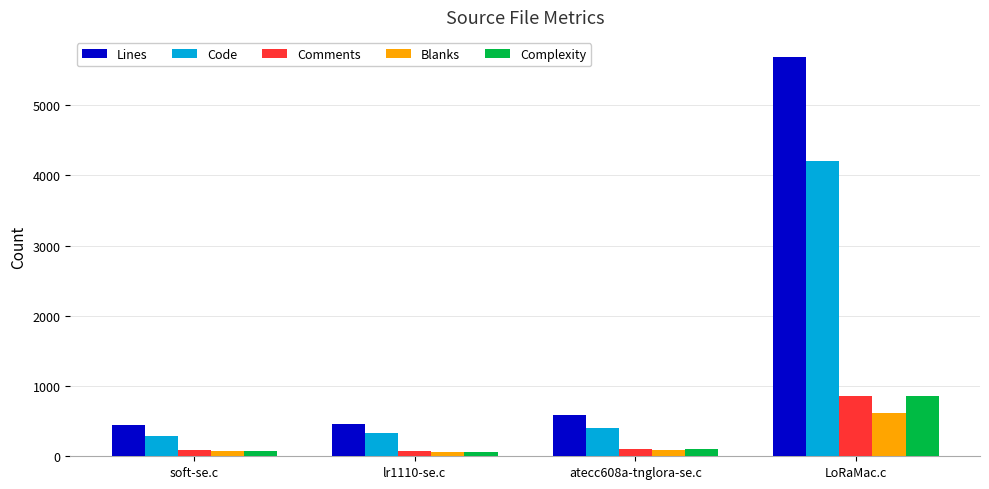

Which series has the largest range (max minus min)?

Lines